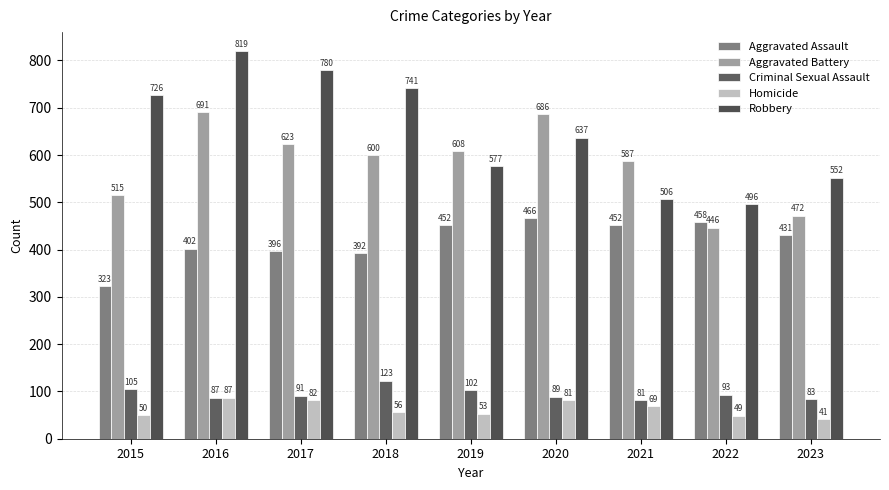

Reading right to left, transcribe all the data shown in this chart.

Aggravated Assault: 2023=431	2022=458	2021=452	2020=466	2019=452	2018=392	2017=396	2016=402	2015=323
Aggravated Battery: 2023=472	2022=446	2021=587	2020=686	2019=608	2018=600	2017=623	2016=691	2015=515
Criminal Sexual Assault: 2023=83	2022=93	2021=81	2020=89	2019=102	2018=123	2017=91	2016=87	2015=105
Homicide: 2023=41	2022=49	2021=69	2020=81	2019=53	2018=56	2017=82	2016=87	2015=50
Robbery: 2023=552	2022=496	2021=506	2020=637	2019=577	2018=741	2017=780	2016=819	2015=726